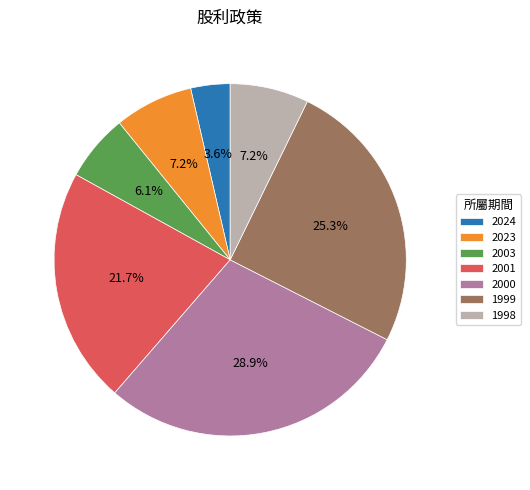

Count the number of slices in the pie.

7